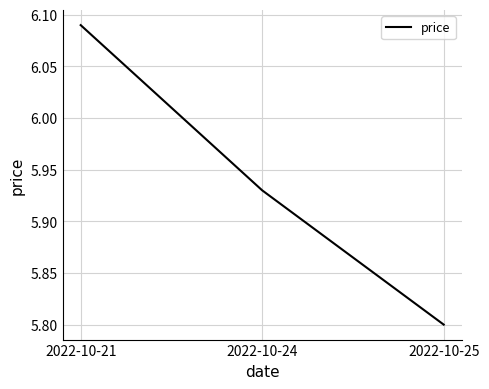

True or false: the data shows 5.8 at 2022-10-25.

True